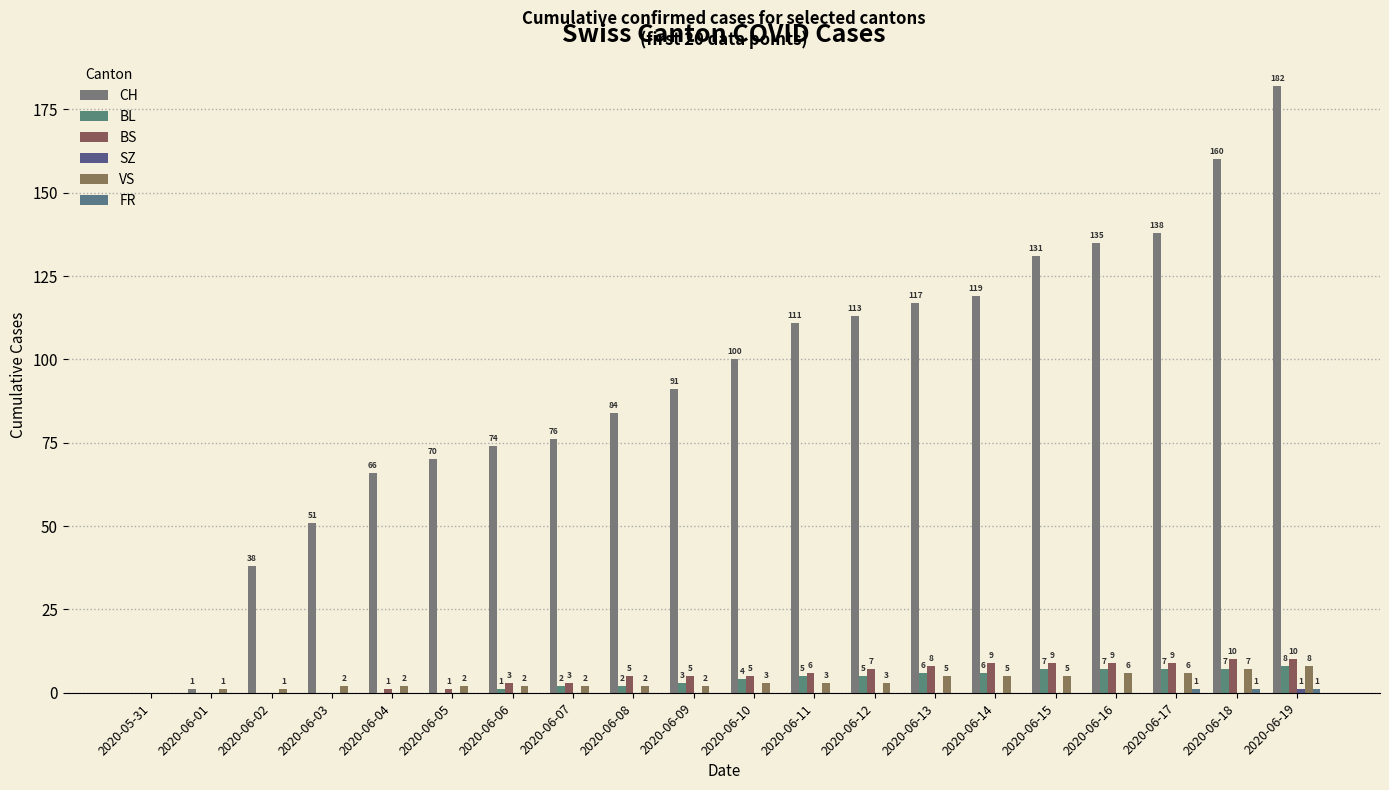

What position from the right is 2020-06-15?

5